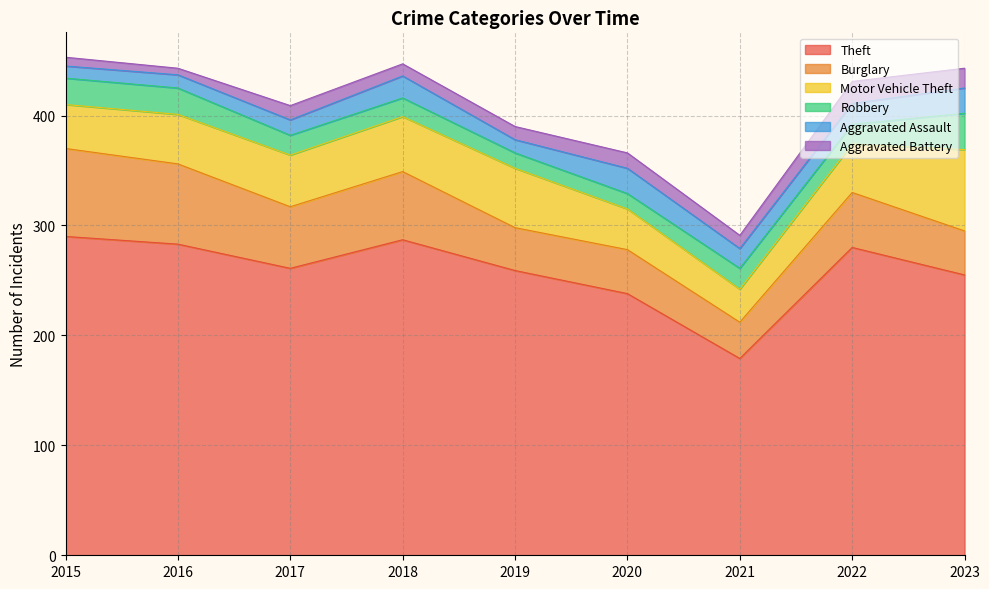

What is the average value of the Robbery series?

20